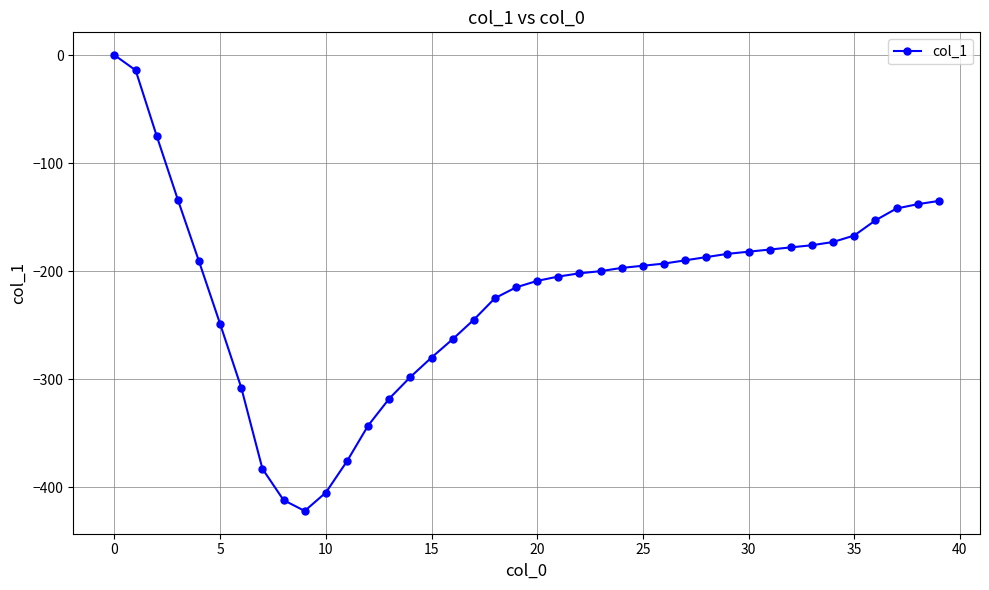

What is the value of the 10th point from the left?

-422